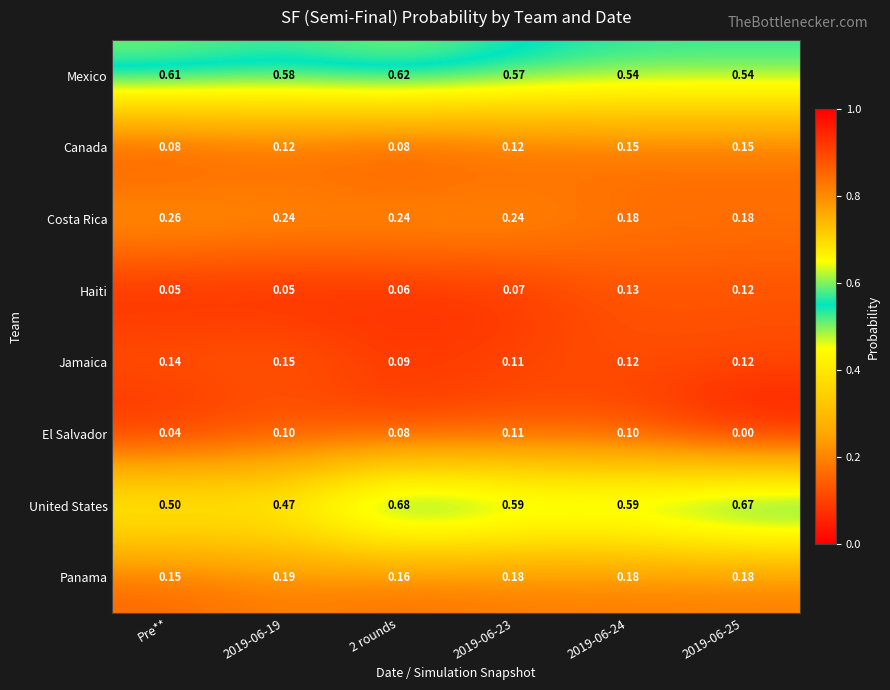

How many categories are shown in the chart?

6